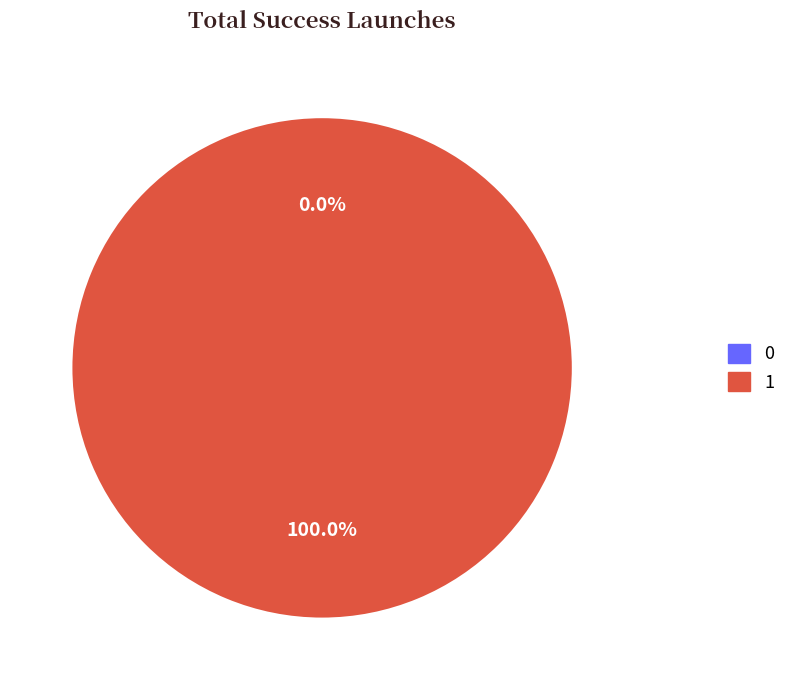

To the nearest percent, what is the difference between the 0 and 1 slice percentages?

100%